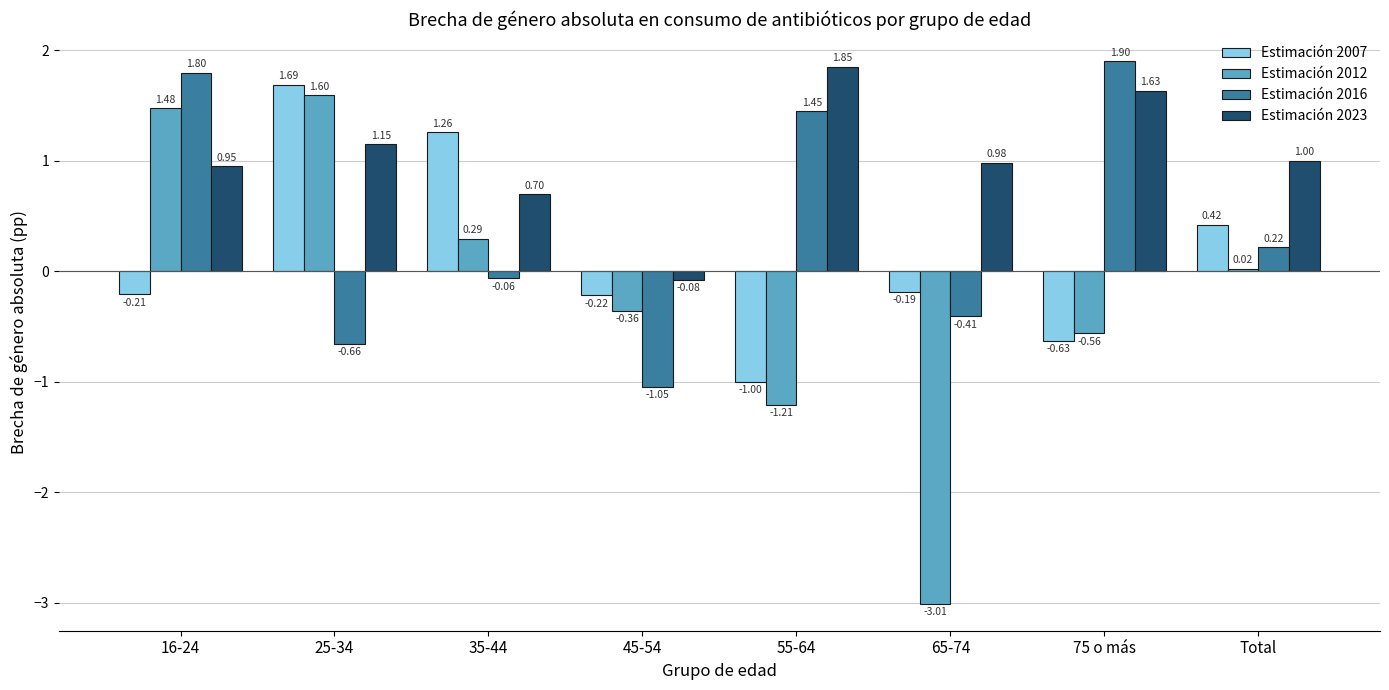

Where is Estimación 2012 nearest to the value 0?

Total